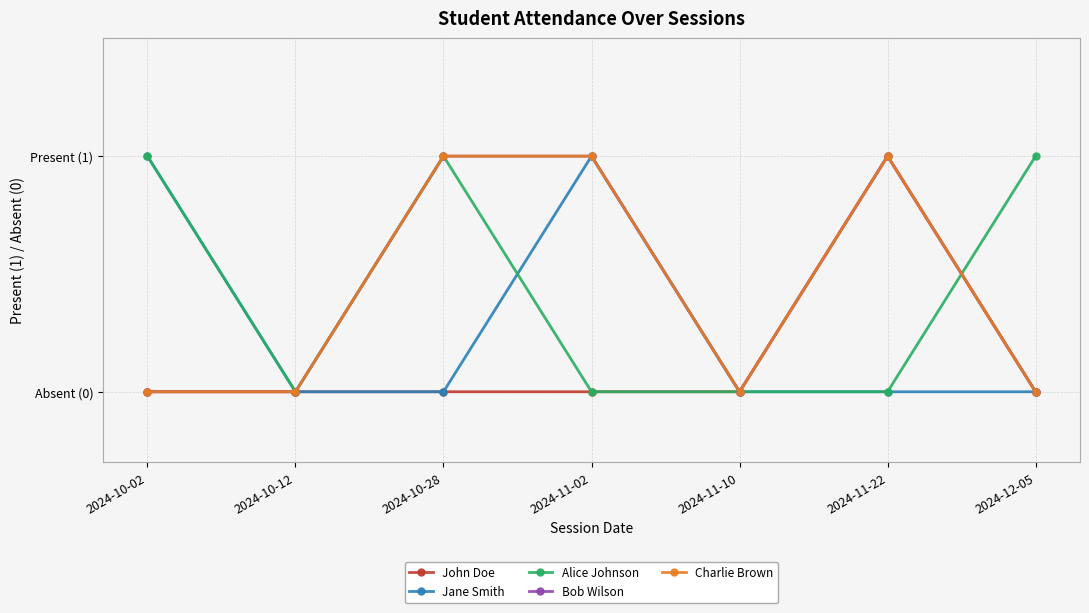

Between 2024-11-22 and 2024-12-05, which series saw the biggest shift?

John Doe